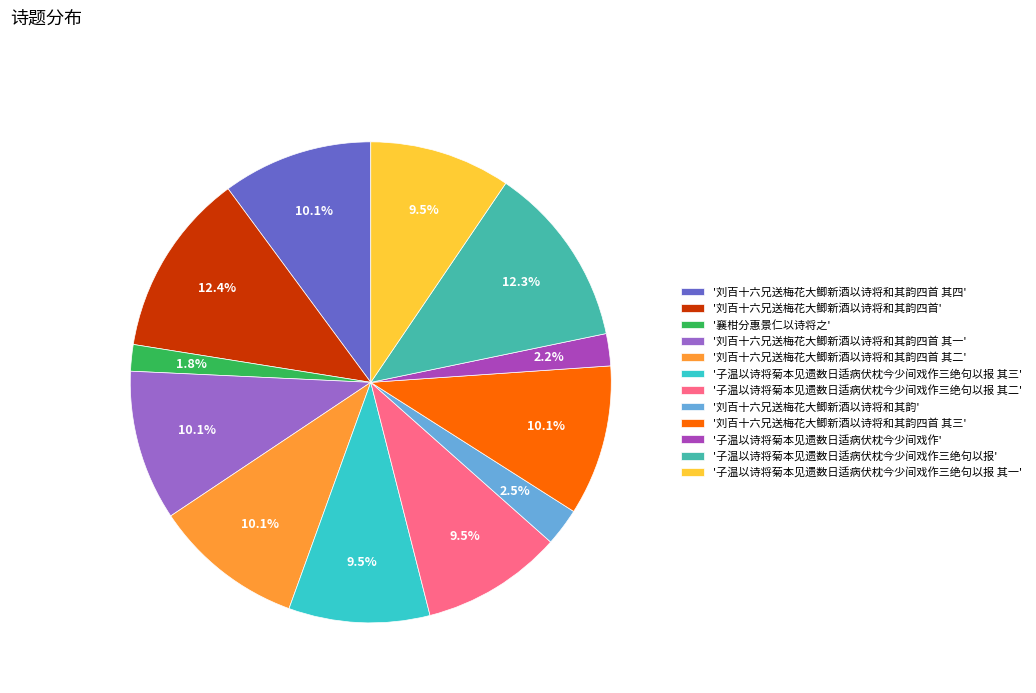

Between '子温以诗将菊本见遗数日适病伏枕今少间戏作三绝句以报 其二' and '刘百十六兄送梅花大鲫新酒以诗将和其韵四首 其二', which is larger?

'刘百十六兄送梅花大鲫新酒以诗将和其韵四首 其二'